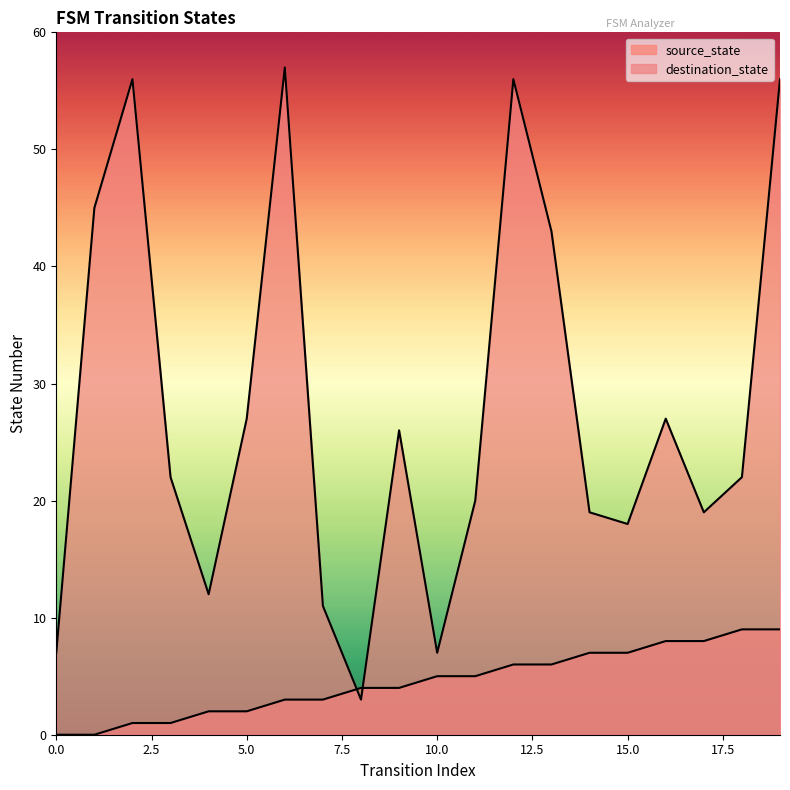

At which category does destination_state reach its first local peak?

2